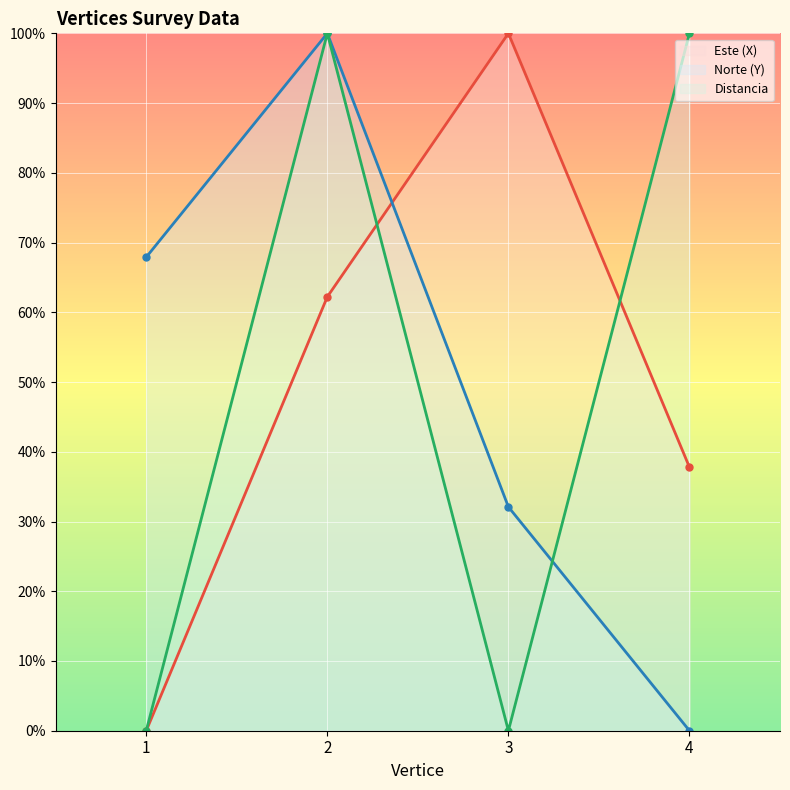

Is this an area chart (filled region under the line)?

No